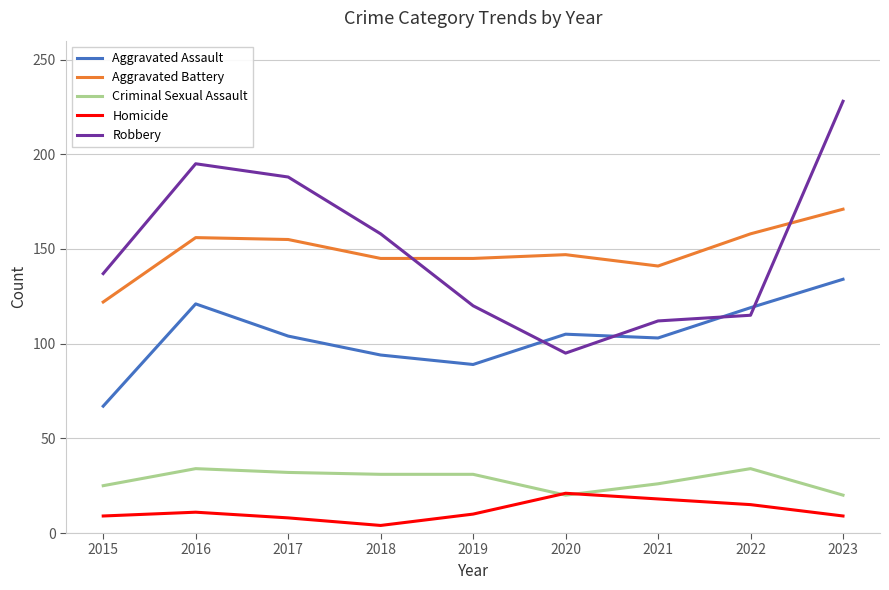

Is the value of Robbery at 2022 greater than the value of Homicide at 2020?

Yes